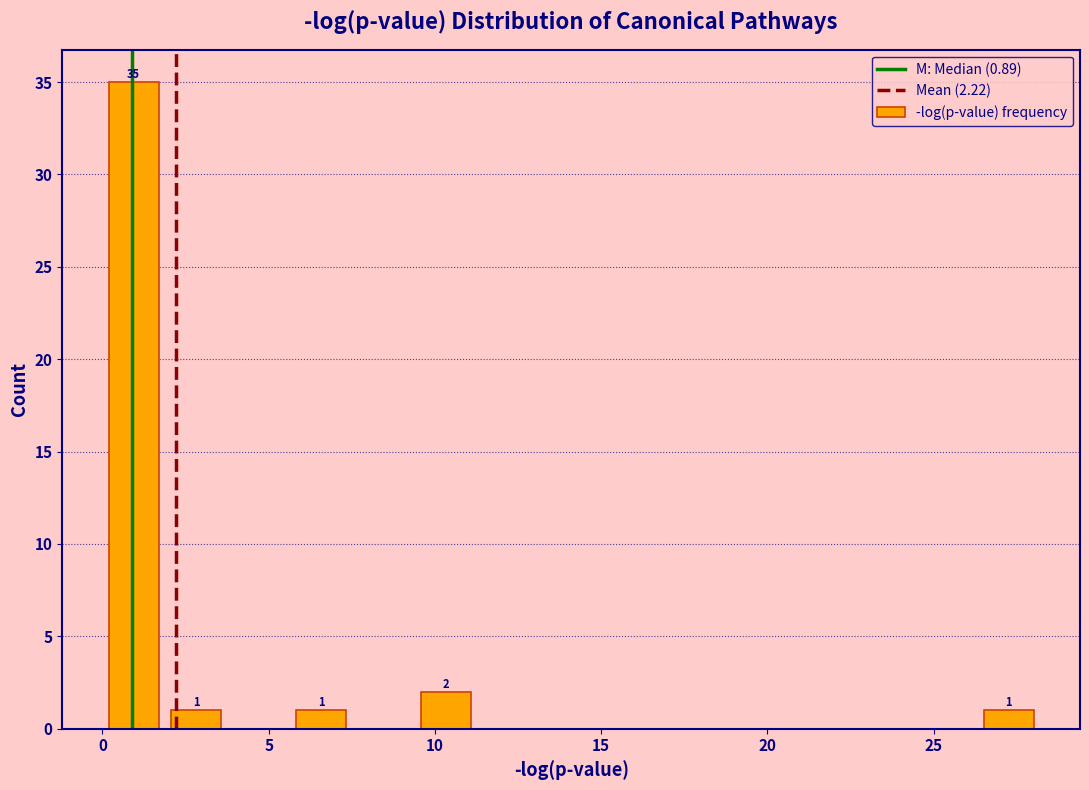

Around what value on the x-axis is the tallest bar? Give the approximate position of its centre, as read against the axis.

1.0